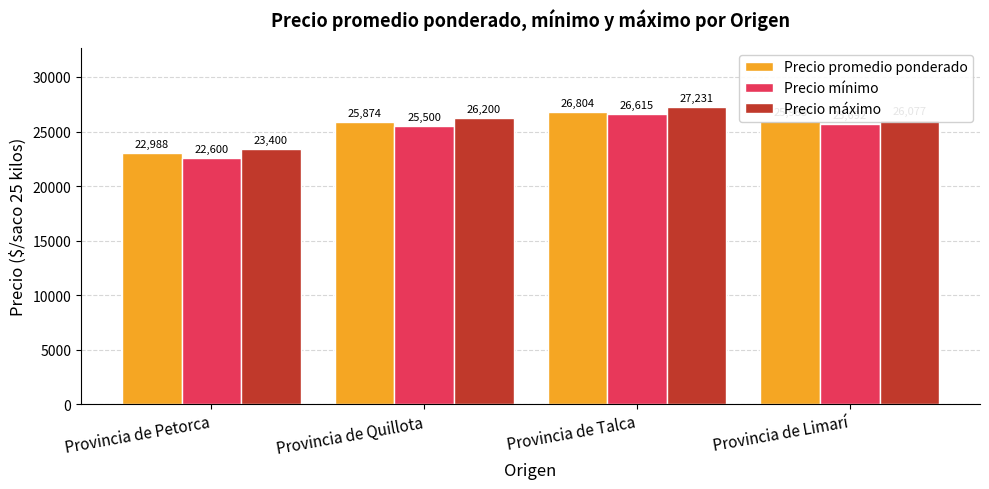

At Provincia de Petorca, list the series in order from smallest to largest.

Precio mínimo, Precio promedio ponderado, Precio máximo